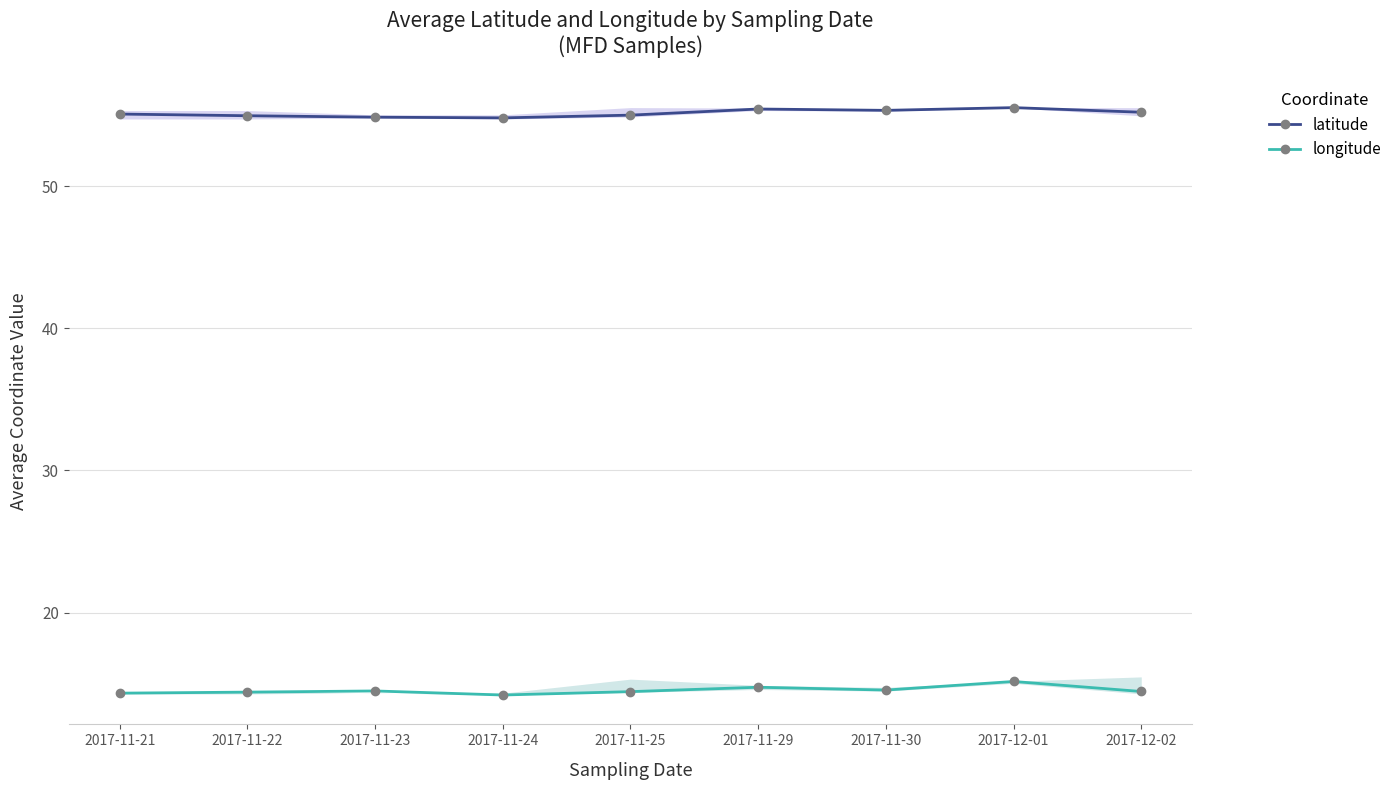

What is the value of the longitude point at the 5th from the left?

14.4